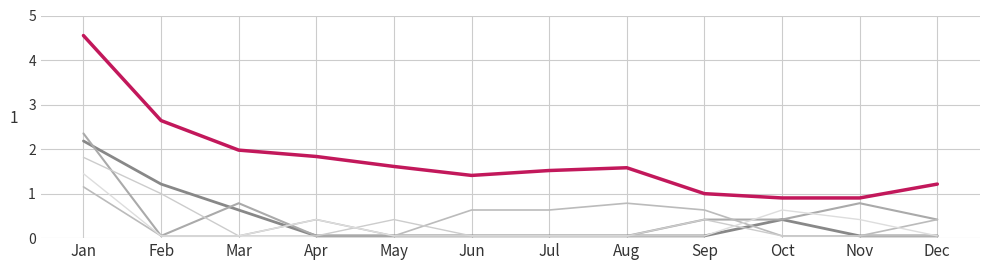

Which has a higher value, Dec or Mar?

Mar